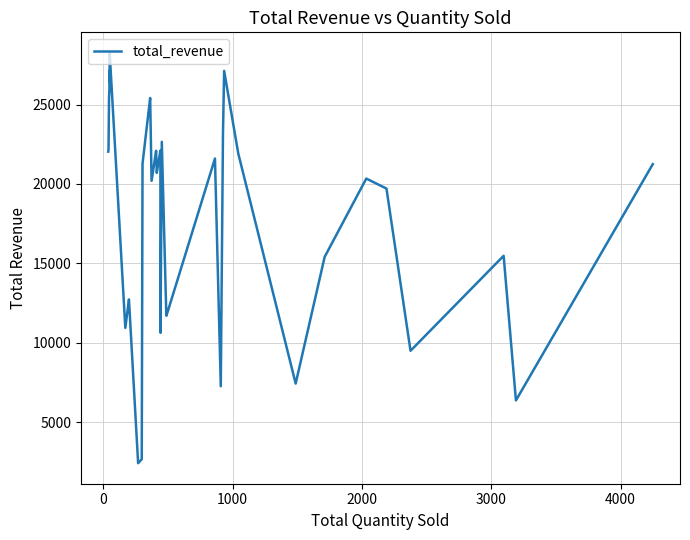

How many categories are shown in the chart?

40